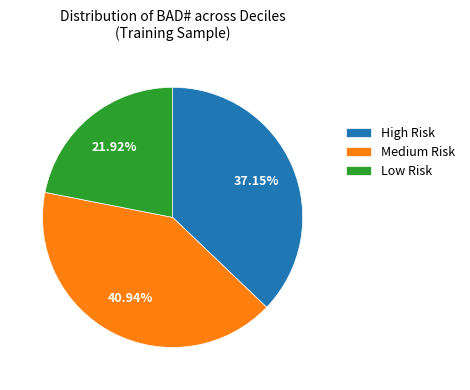

Which category has the biggest portion of the pie?

Medium Risk